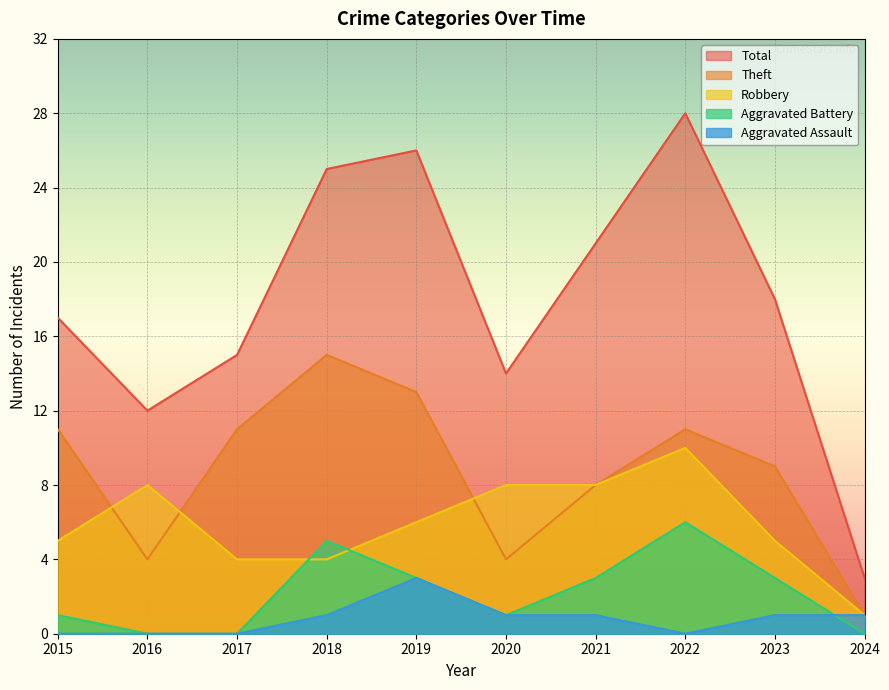

What is the value of the Theft point at the 8th from the left?

11